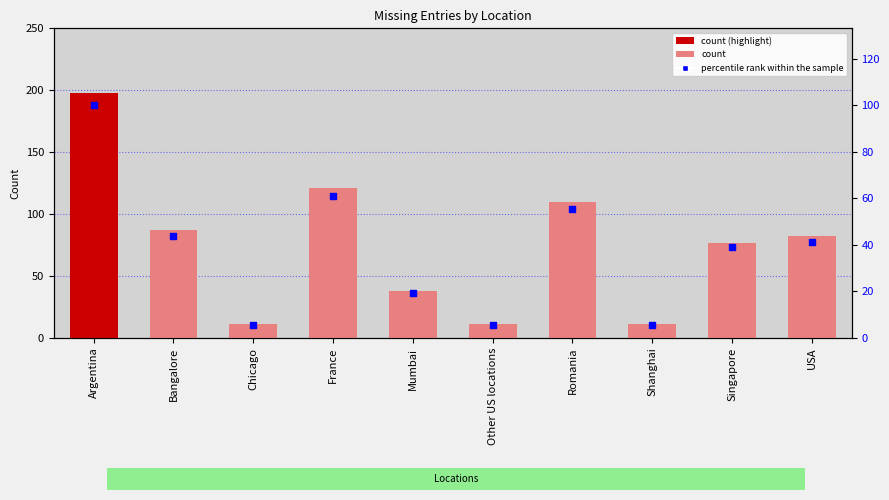

What is the total value across all series at Chicago?

16.6